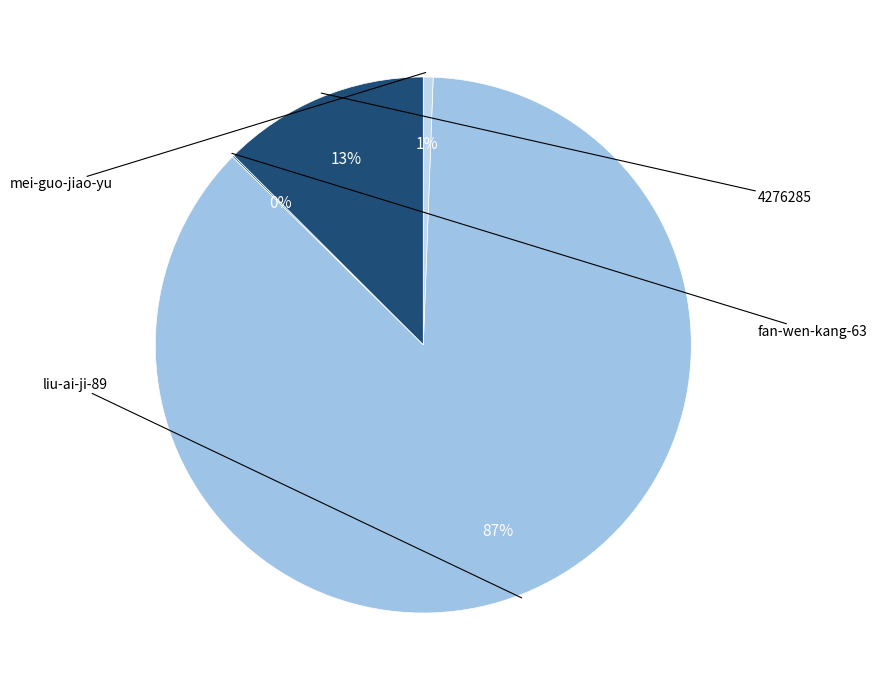

Does any single category account for the majority?

Yes